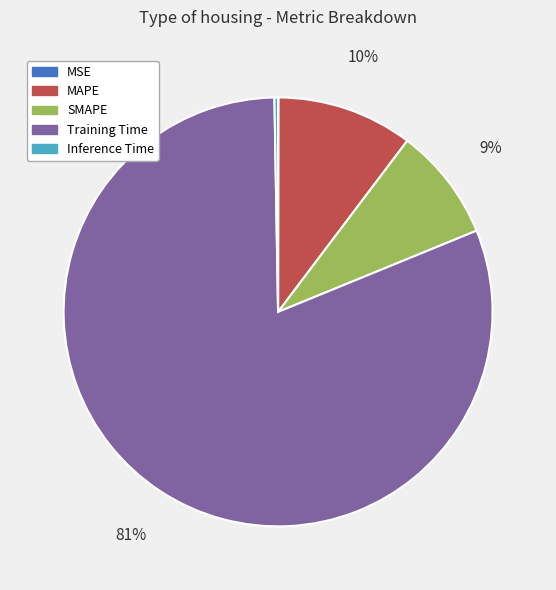

Between SMAPE and Training Time, which is larger?

Training Time